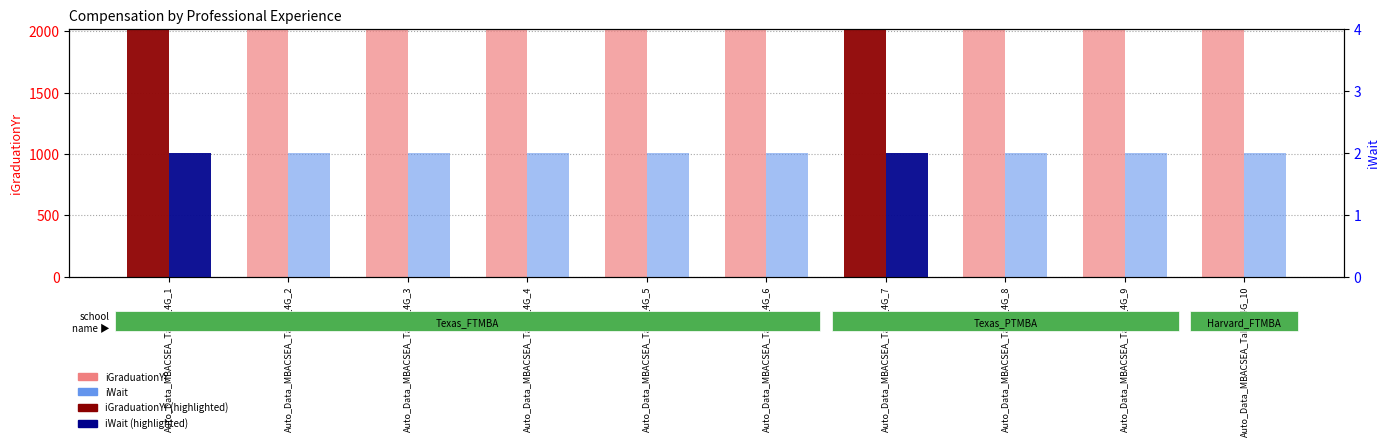

Is the value of iGraduationYr at Auto_Data_MBACSEA_Table_4G_8 greater than the value of iWait at Auto_Data_MBACSEA_Table_4G_5?

Yes